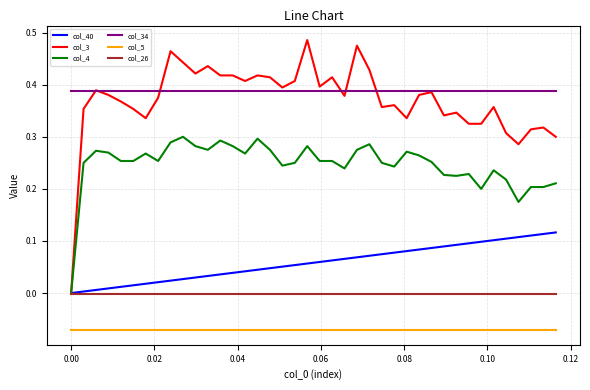

True or false: col_5 and col_26 intersect in this chart.

False